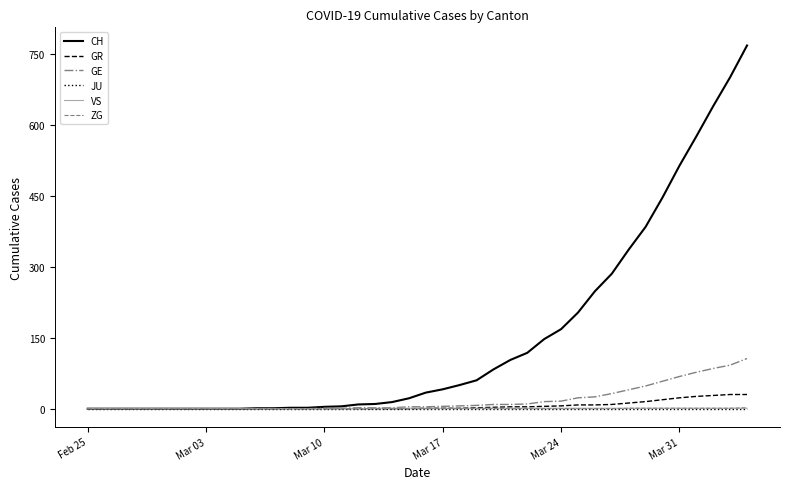

What is the difference between the maximum and minimum values in the ZG series?

2